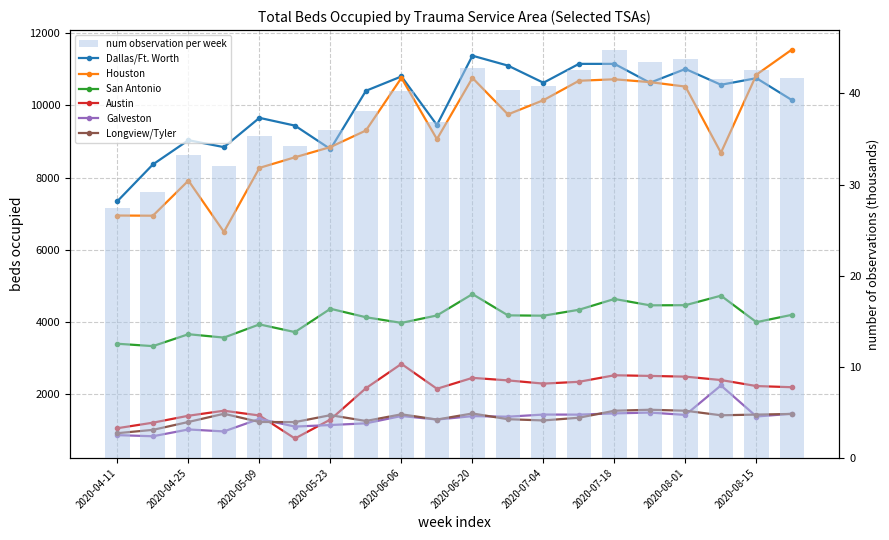

Where does the Austin series first go above 2226?

2020-06-06